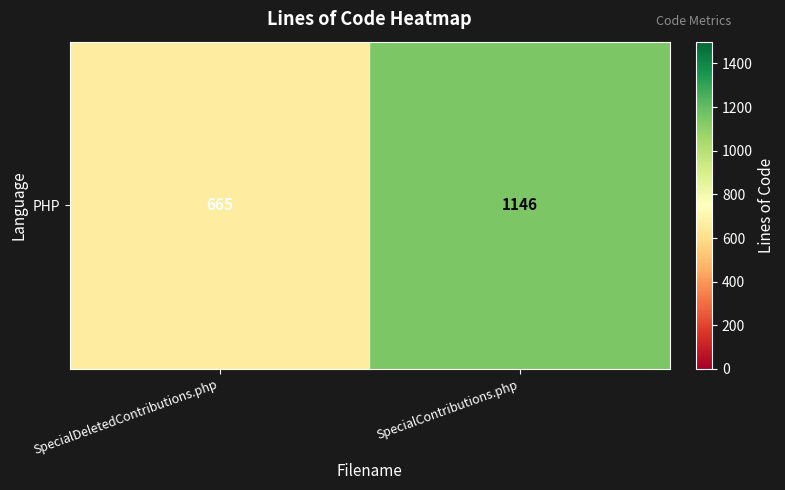

What is the approximate value at SpecialDeletedContributions.php, to the nearest 10?

660